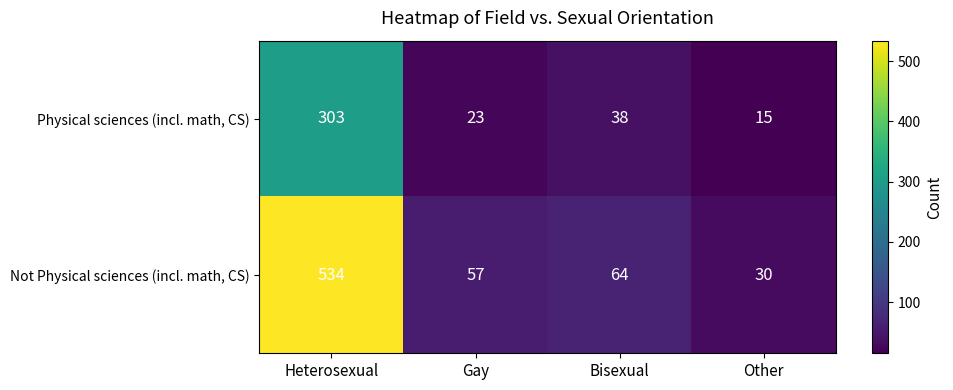

Which series has the widest spread of values?

Not Physical sciences (incl. math, CS)